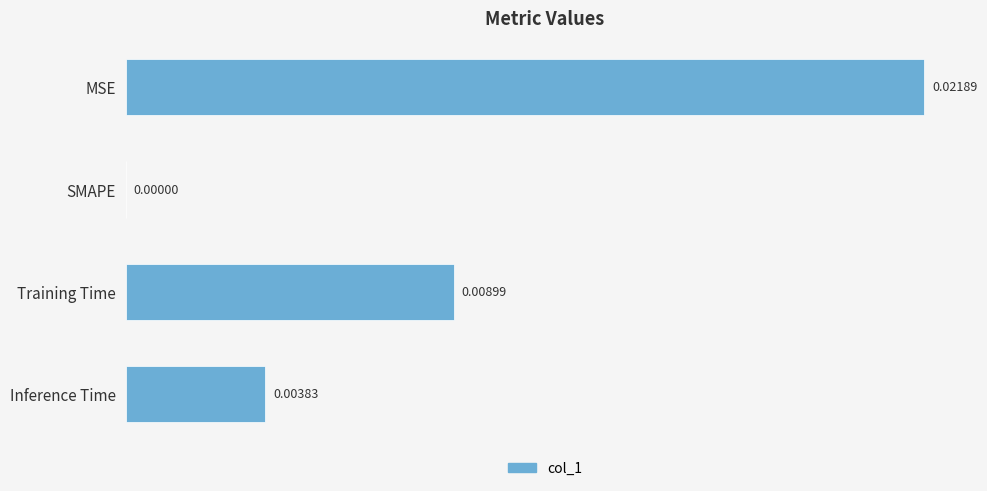

How many values are between 0 and 1?

4